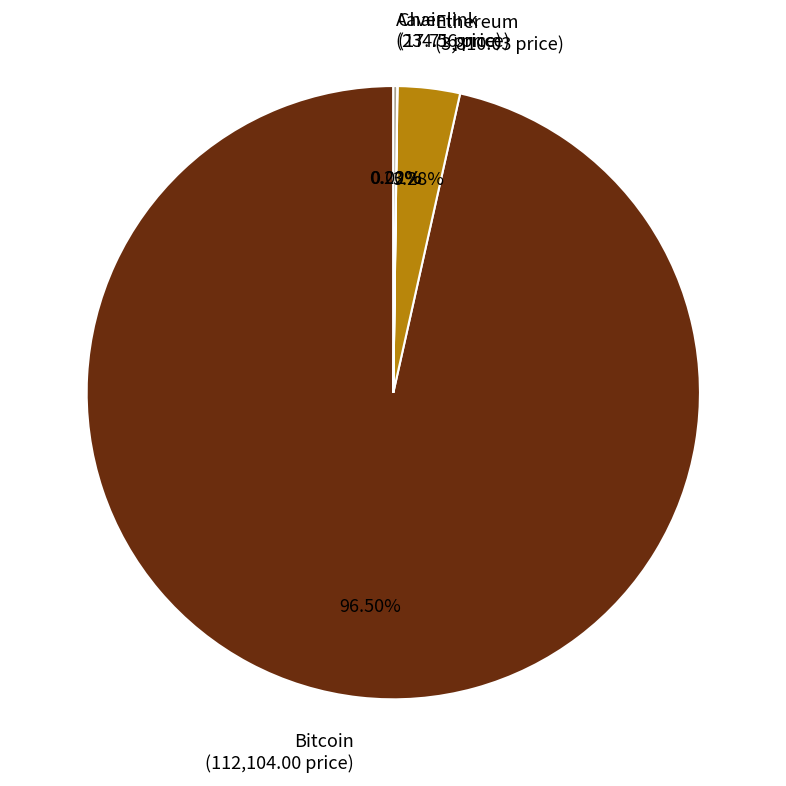

Between Bitcoin (112,104.00 price) and Ethereum (3,810.03 price), which is larger?

Bitcoin (112,104.00 price)